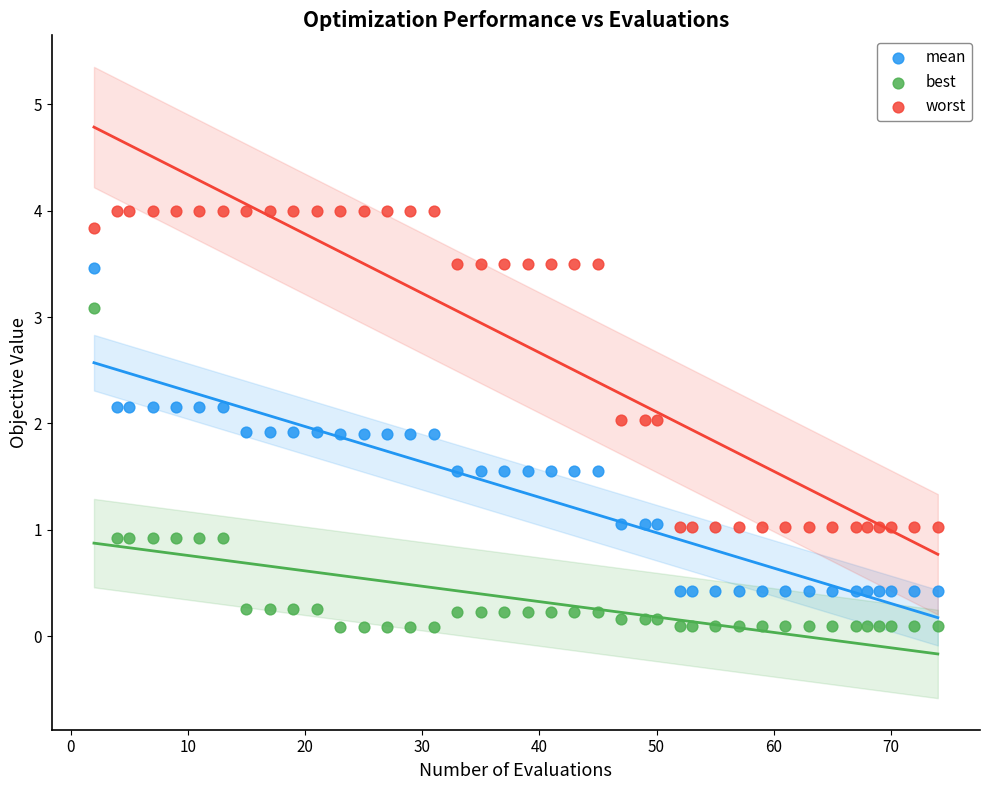

What is the X range (max minus min) for the scatter plot?

72.0